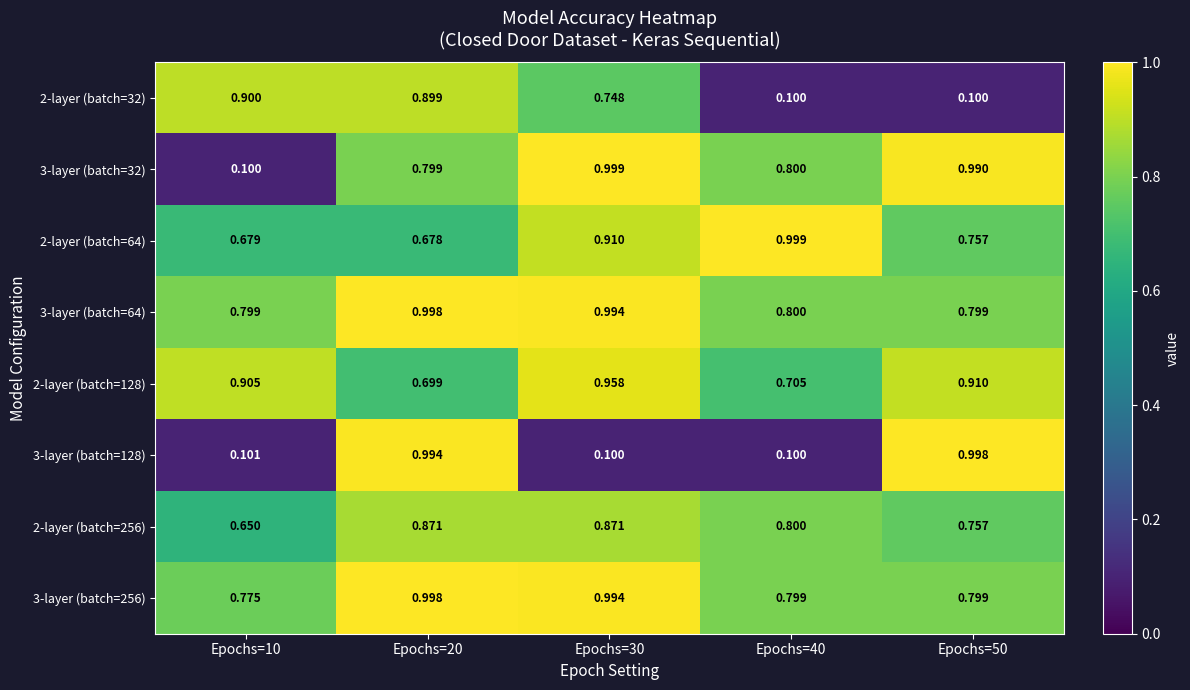

Between Epochs=40 and Epochs=50, which series saw the biggest shift?

3-layer (batch=128)